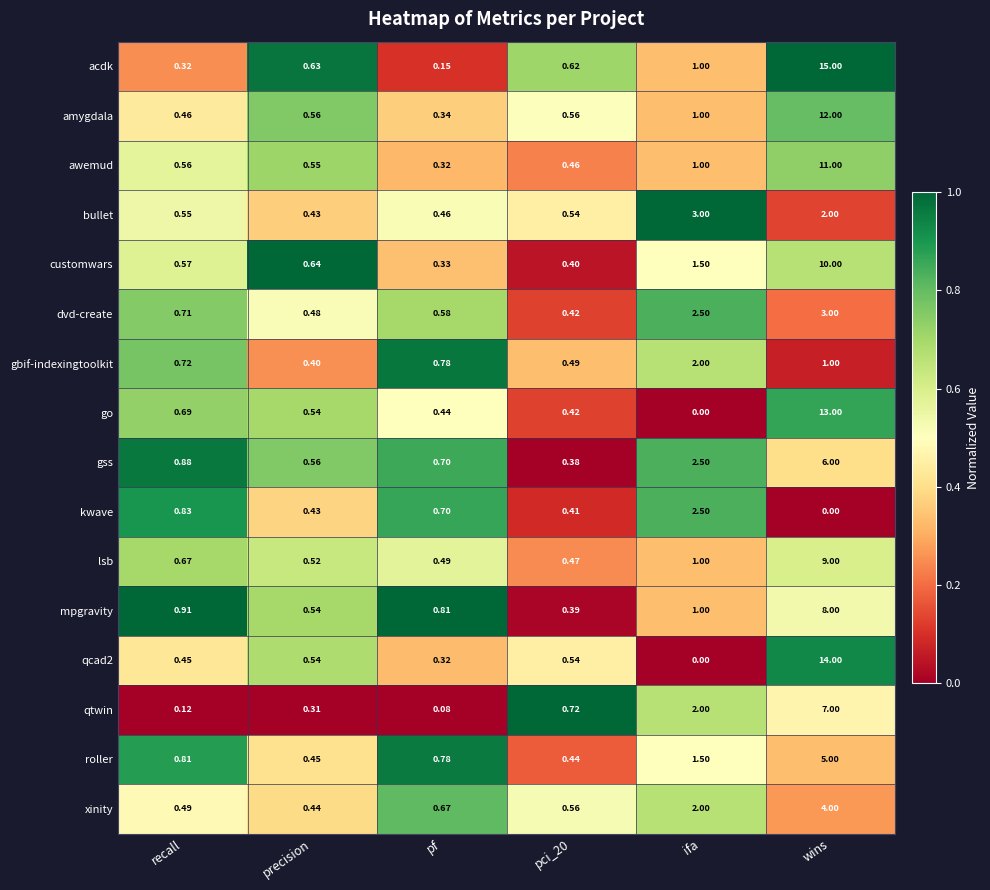

Which series has the widest spread of values?

acdk